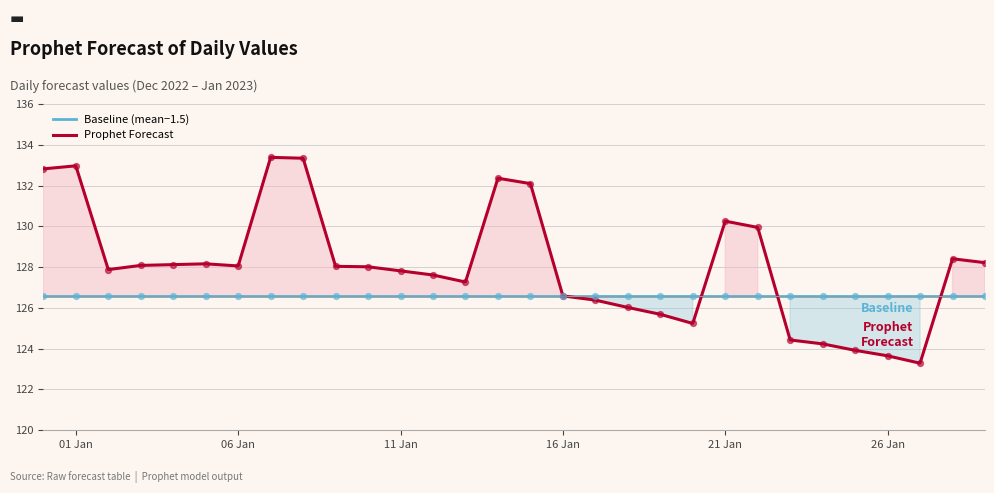

What are all the series names shown in the legend?

Baseline (mean−1.5), Prophet Forecast